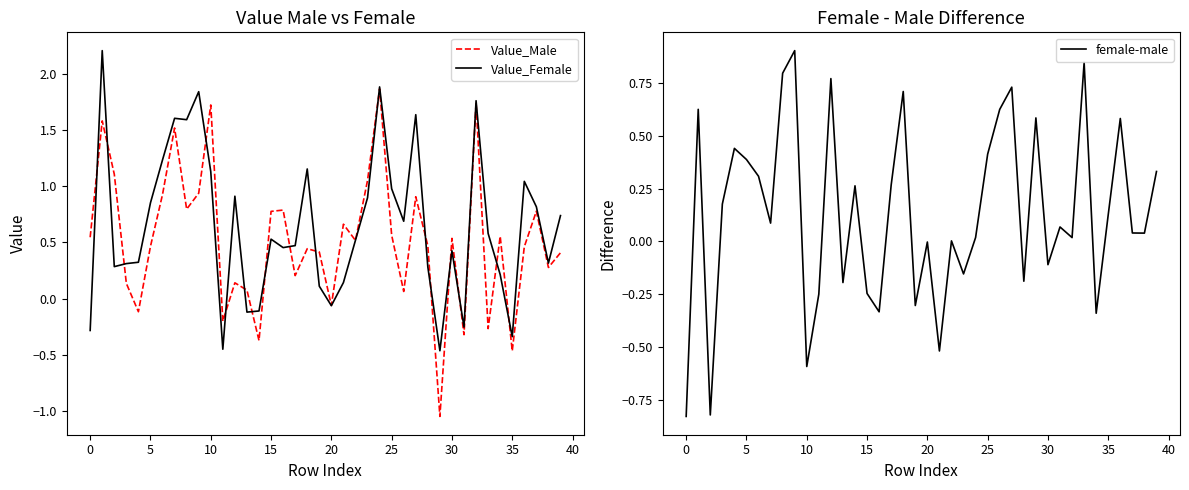

The value of female-male at 25 is 0.4. True or false?

True